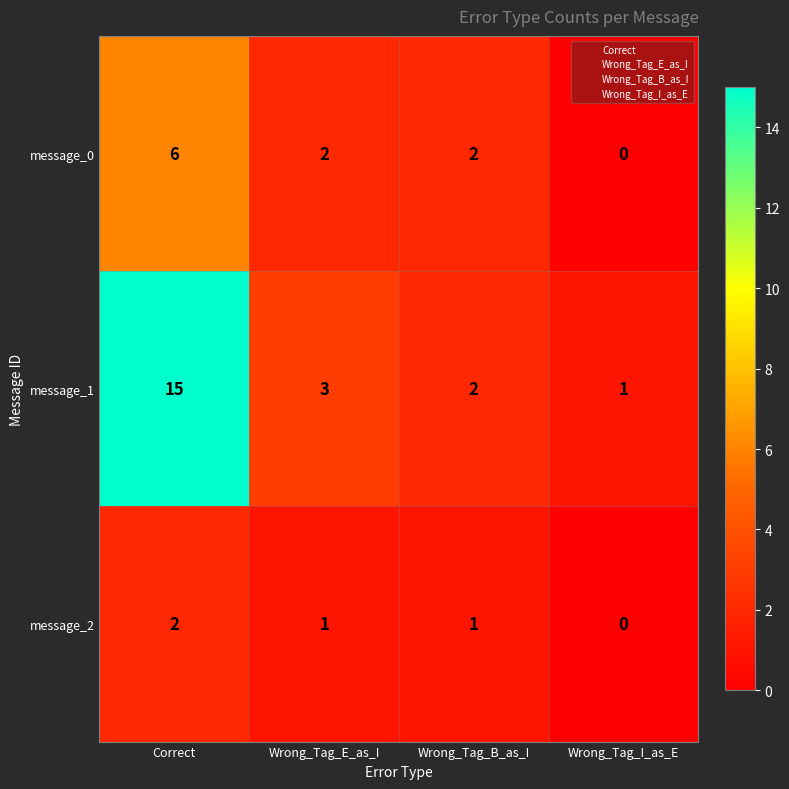

How many message_0 values are between 2 and 6?

3